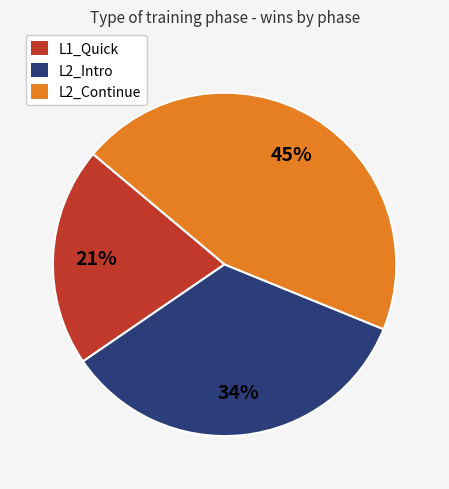

How many segments does this pie chart have?

3